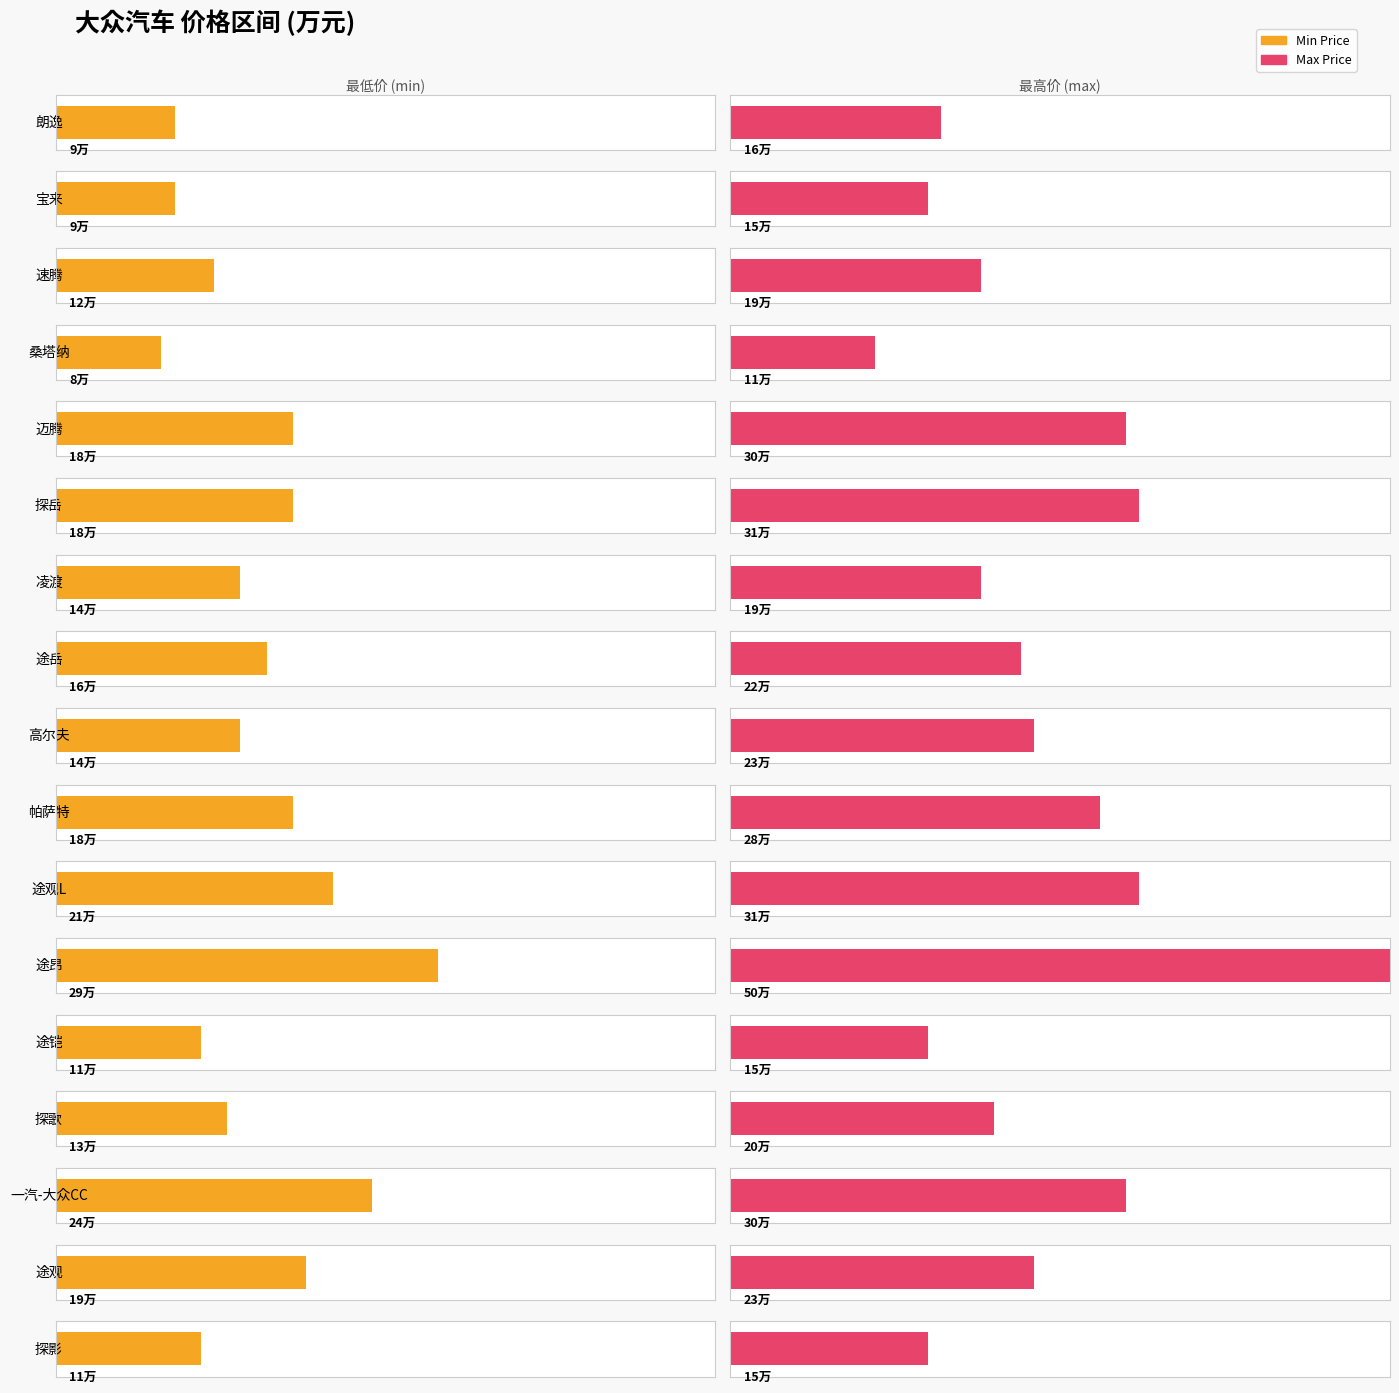

Reading left to right, what are all the values shown in this chart?

min: 9	9	12	8	18	18	14	16	14	18	21	29	11	13	24	19	11
max: 16	15	19	11	30	31	19	22	23	28	31	50	15	20	30	23	15